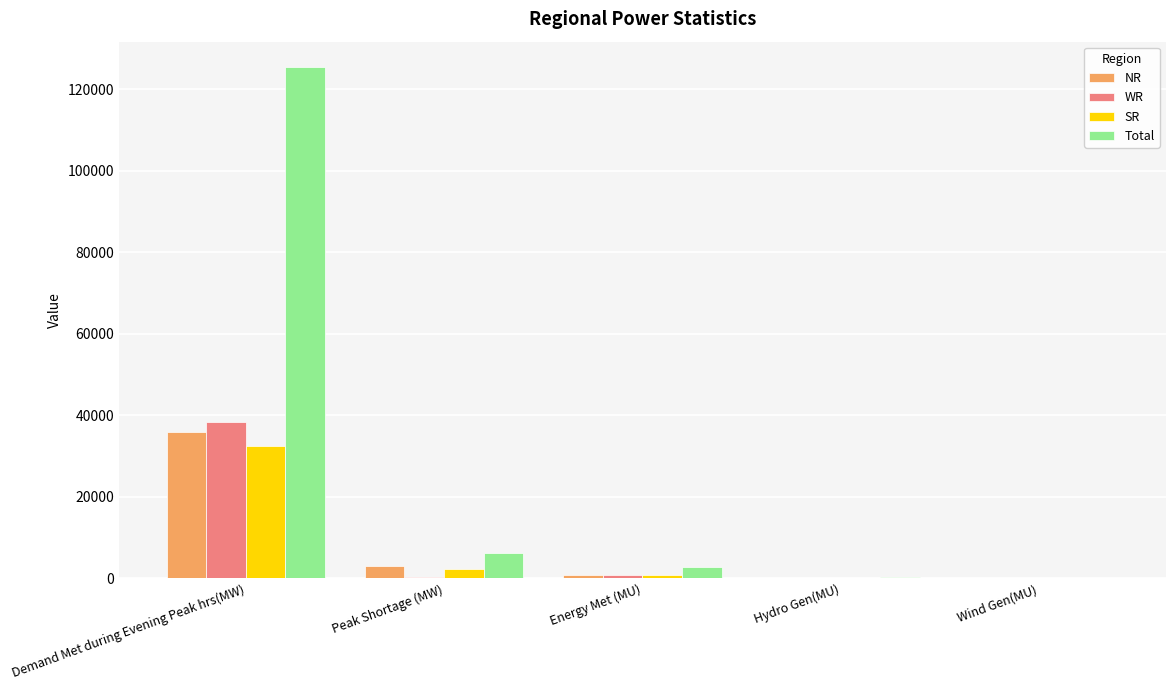

Is the value of Total at Energy Met (MU) greater than the value of WR at Wind Gen(MU)?

Yes